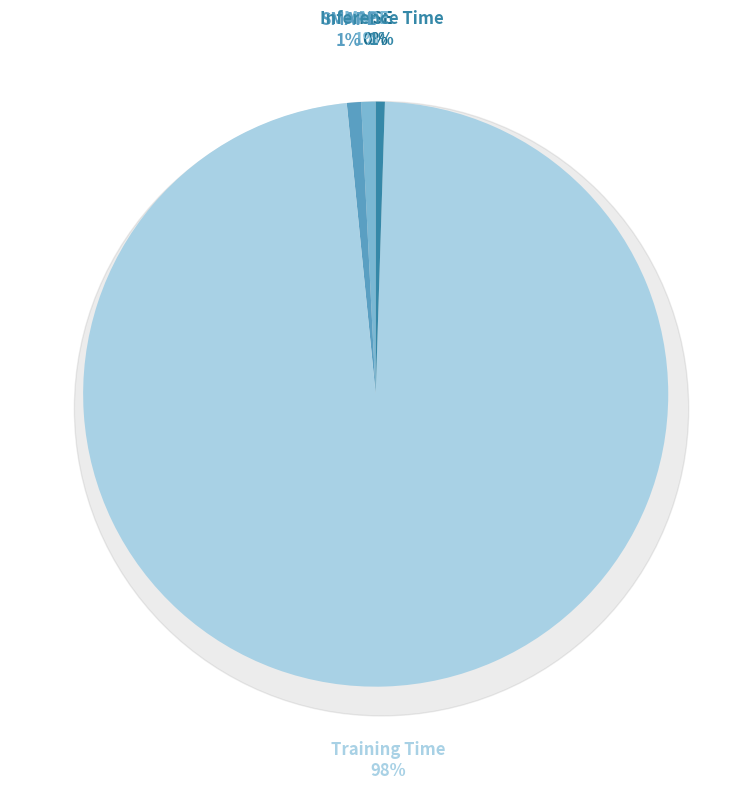

Do MAPE and SMAPE together represent more than half of the pie?

No